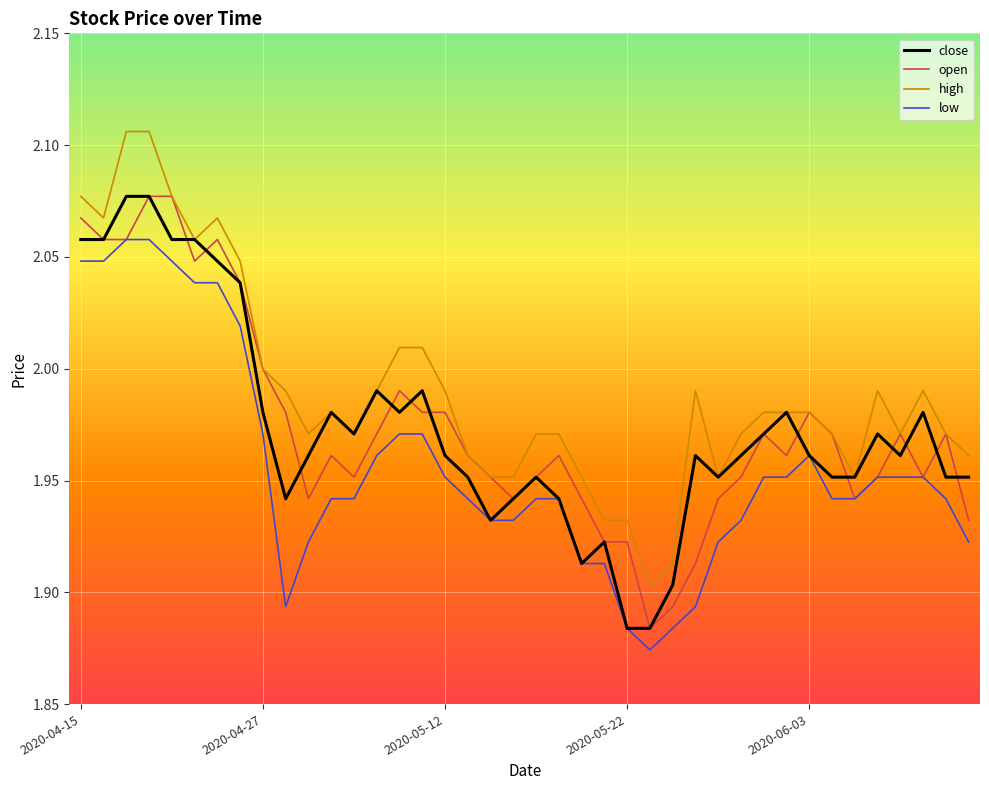

Which series has the largest total across all categories?

high